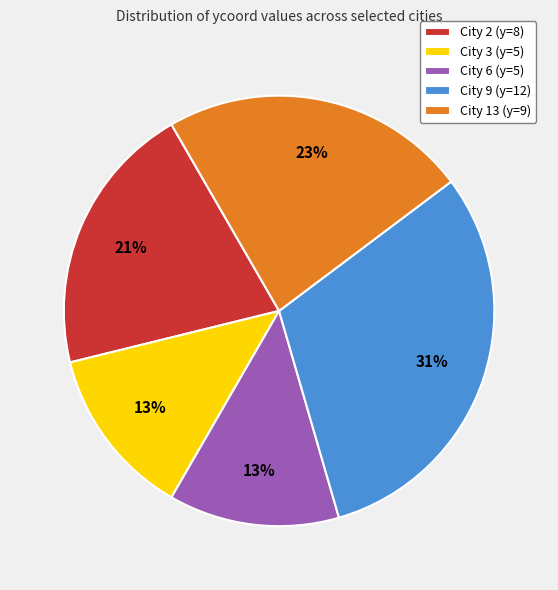

Does any single category account for the majority?

No